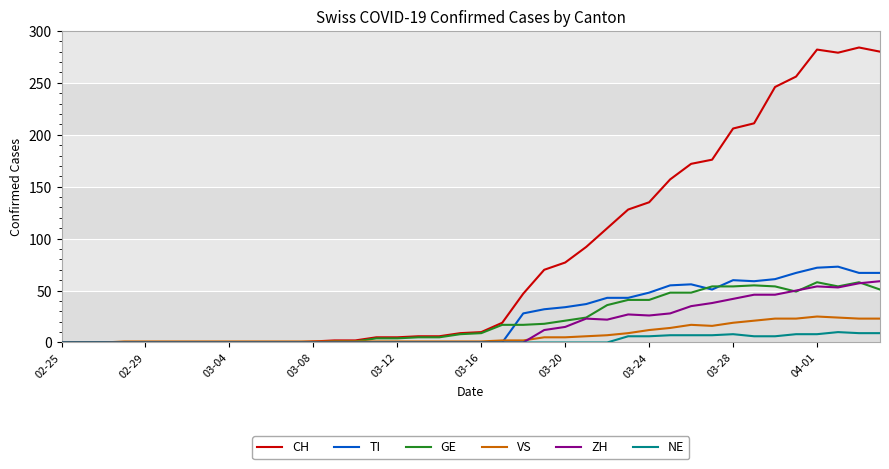

At how many categories does at least one series exceed 248?

5